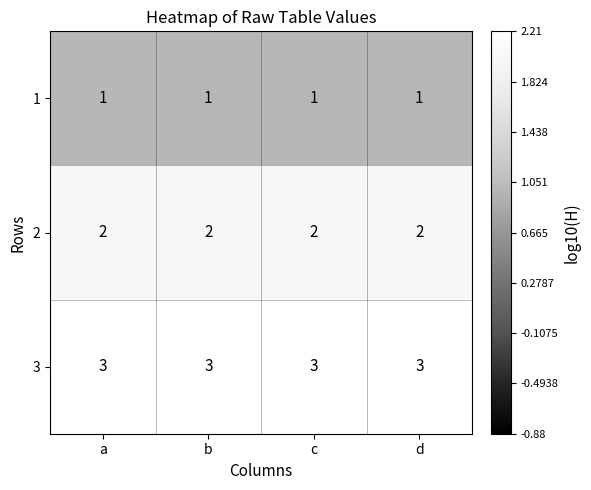

What is the greatest value displayed?

3